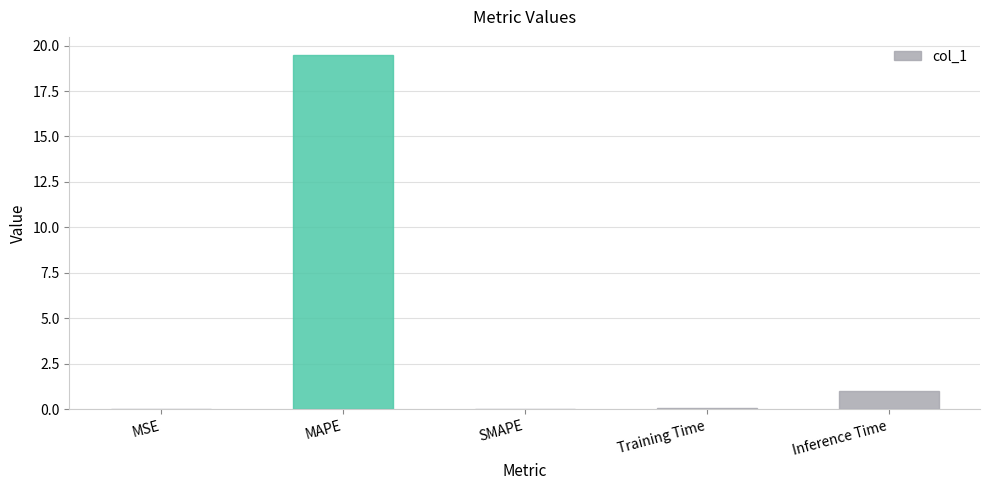

The value at MAPE is 19.5. True or false?

True